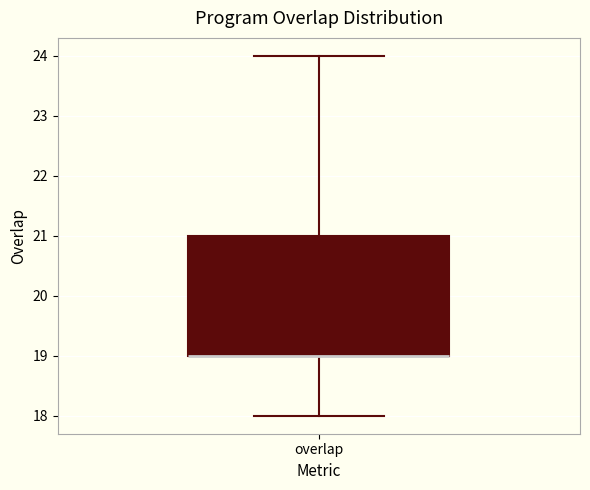

Read this box plot against the y-axis: the position of the median line, the range covered by the box, and the ends of both whiskers. The values are not printed on the chart, so give them approximately, as read against the axis.

median 19 (drawn on the box's lower edge), box 19 to 21, whiskers 18 to 24